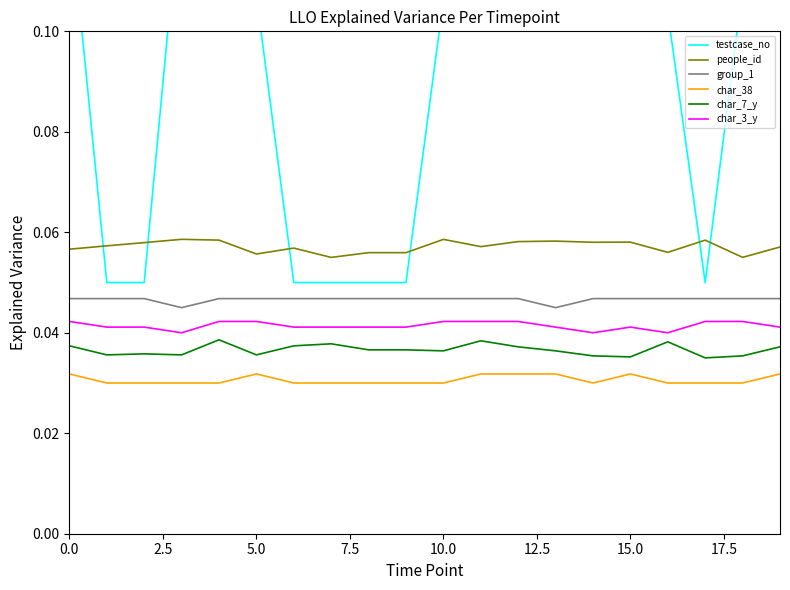

True or false: char_3_y and group_1 intersect in this chart.

False